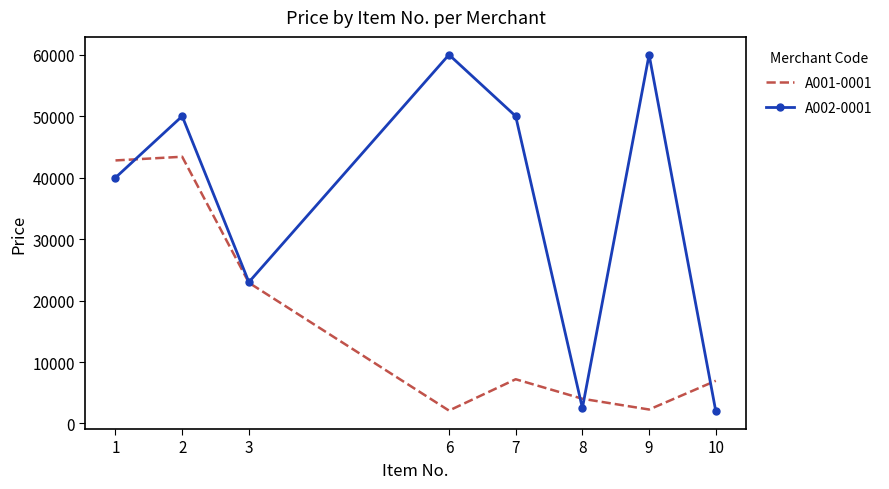

Rank the series by their average value, from highest to lowest.

A002-0001, A001-0001